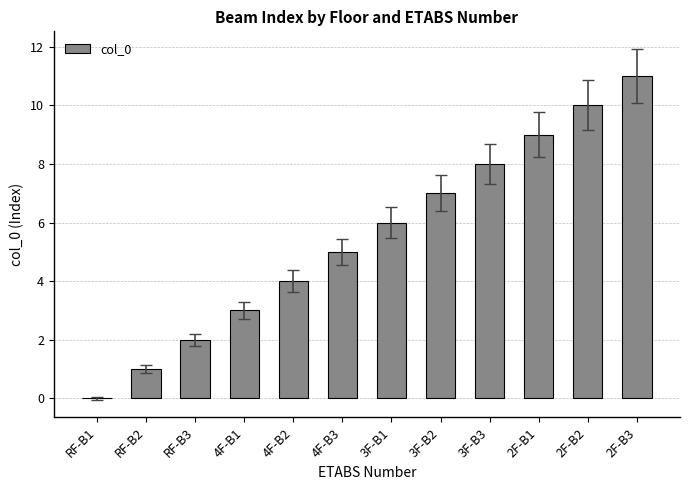

What is the sum of all values?

66